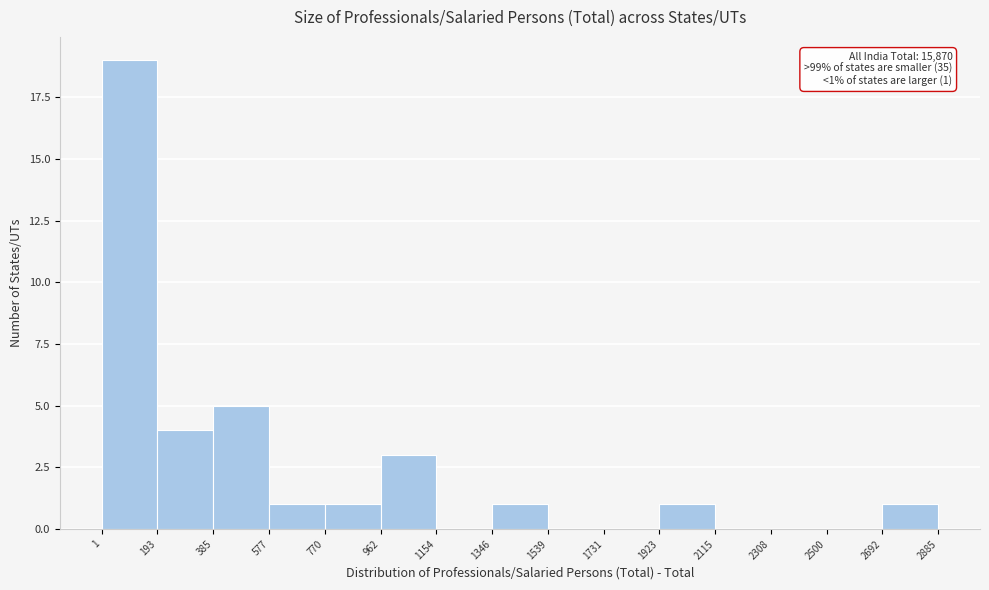

Over which range of the x-axis is the bar tallest?

1 to 193